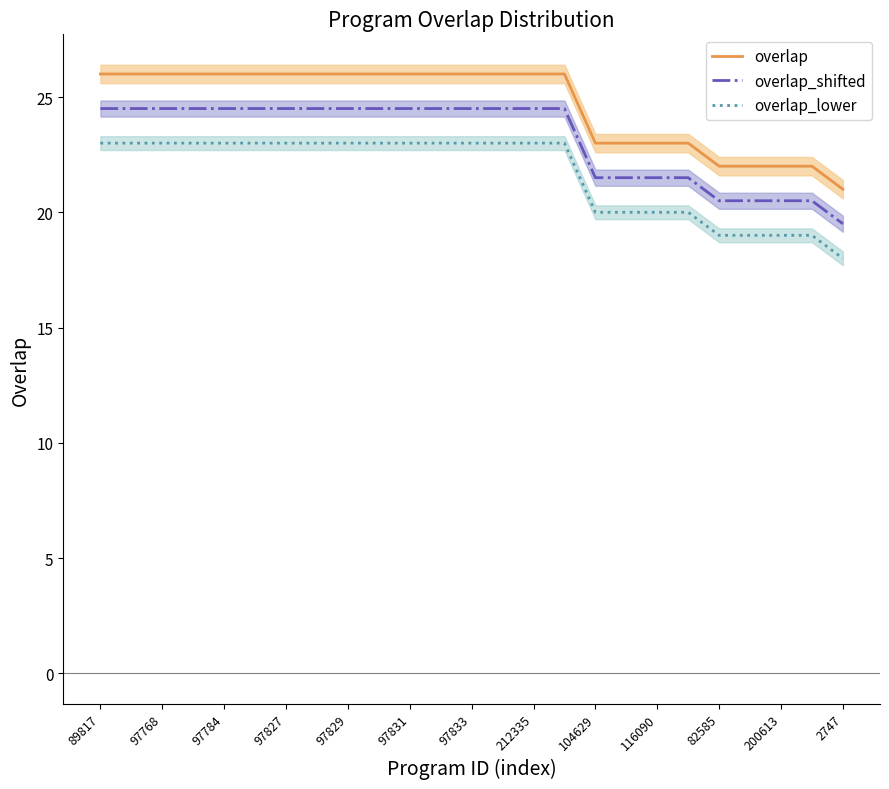

At which label does overlap_shifted first exceed 24?

89817